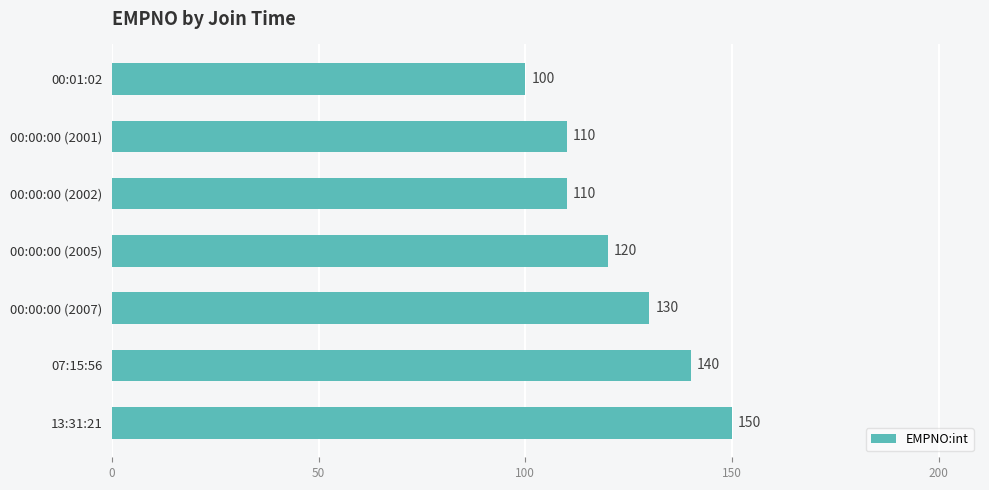

What is the label of the 3rd bar from the bottom?

00:00:00 (2007)